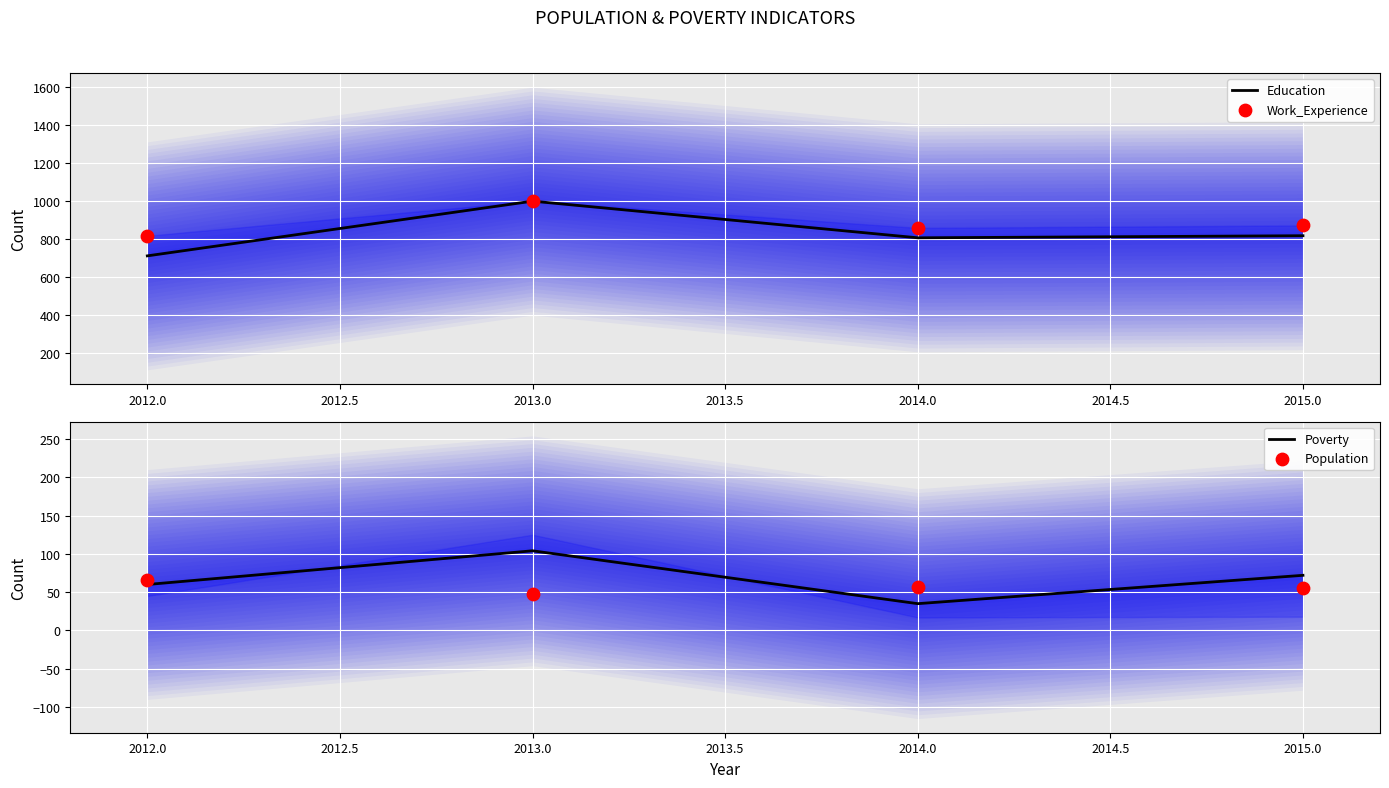

Which series contains the highest Y value?

Education